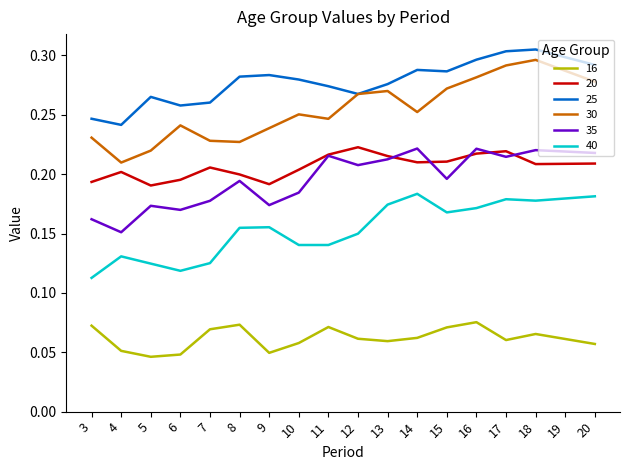

Which series has the largest total across all categories?

25